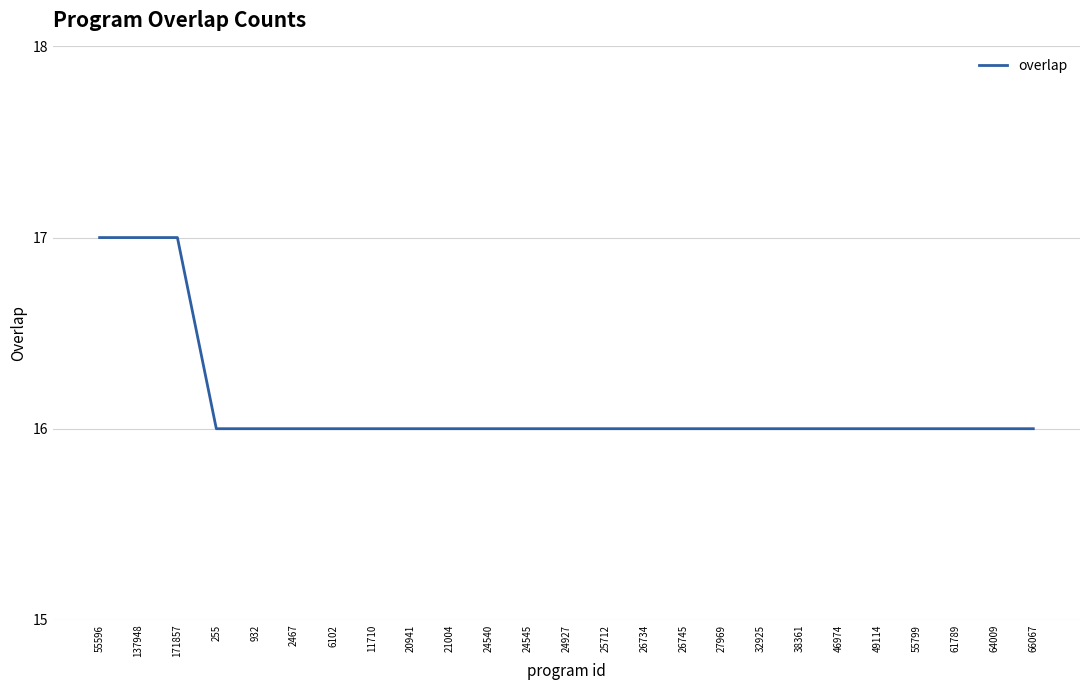

What is the maximum value shown in the chart?

17